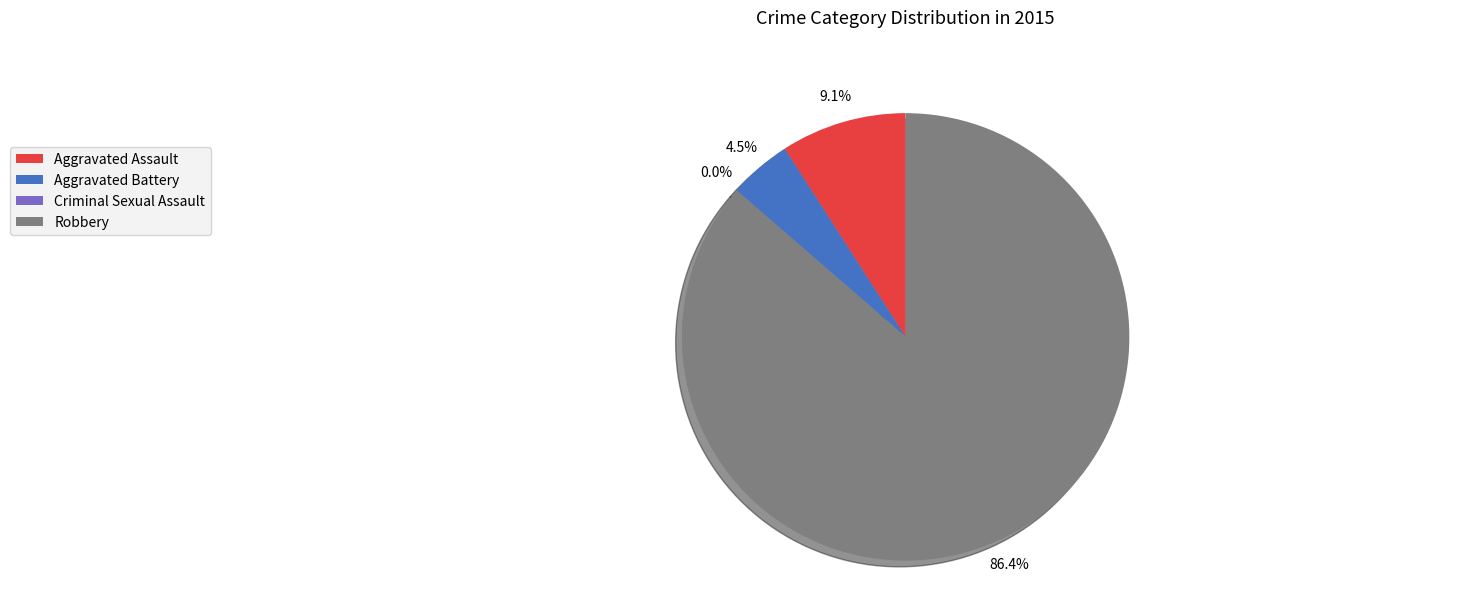

What portion of the pie excludes Aggravated Assault?

90.9%